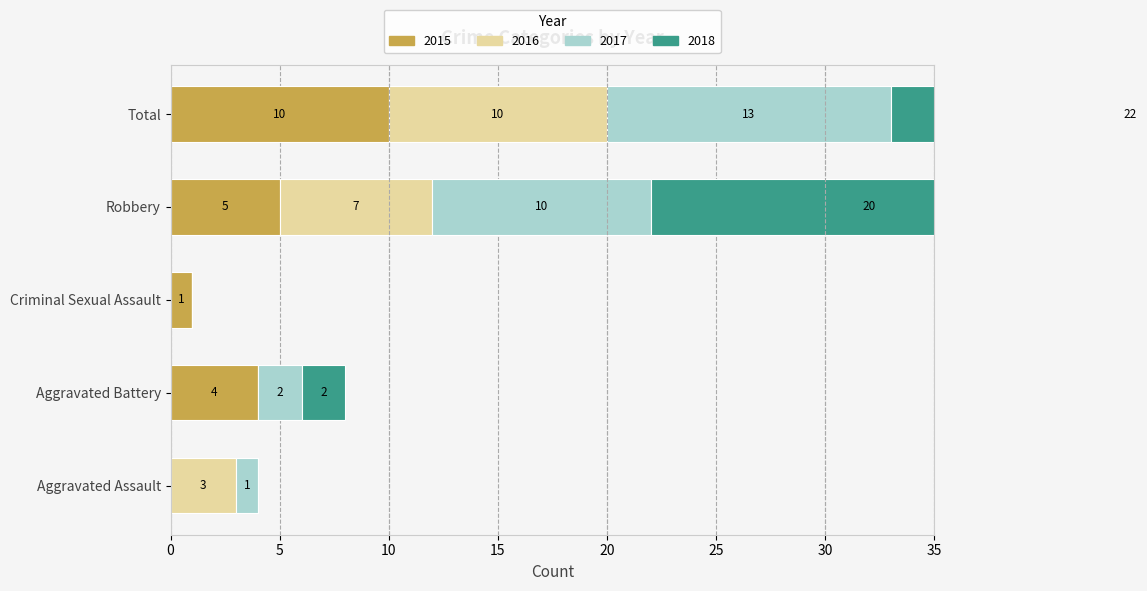

List the labels in order of 2018 value, largest first.

Total, Robbery, Aggravated Battery, Aggravated Assault, Criminal Sexual Assault